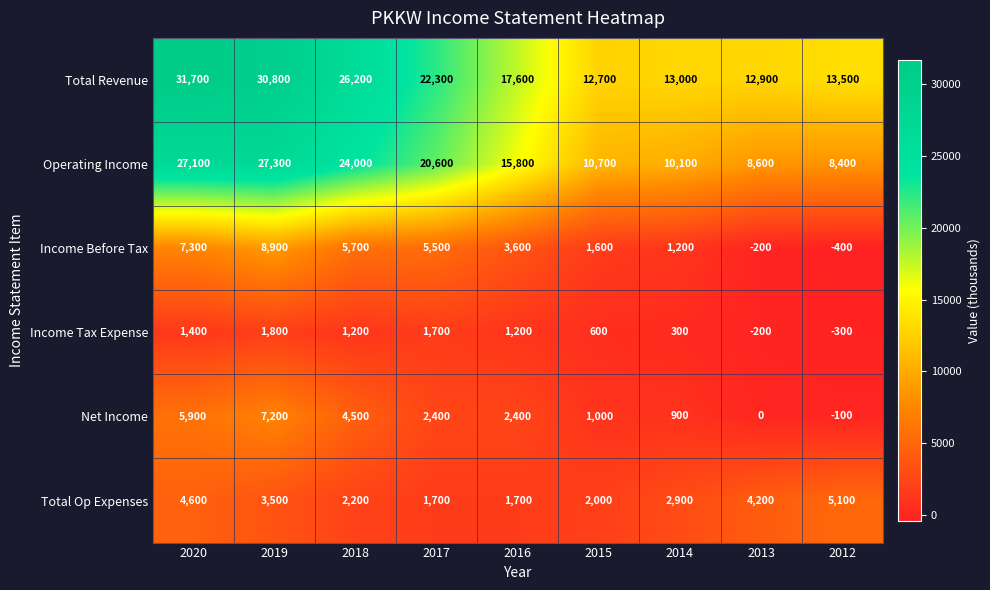

What is the difference between the highest and lowest values at 2014?

12700